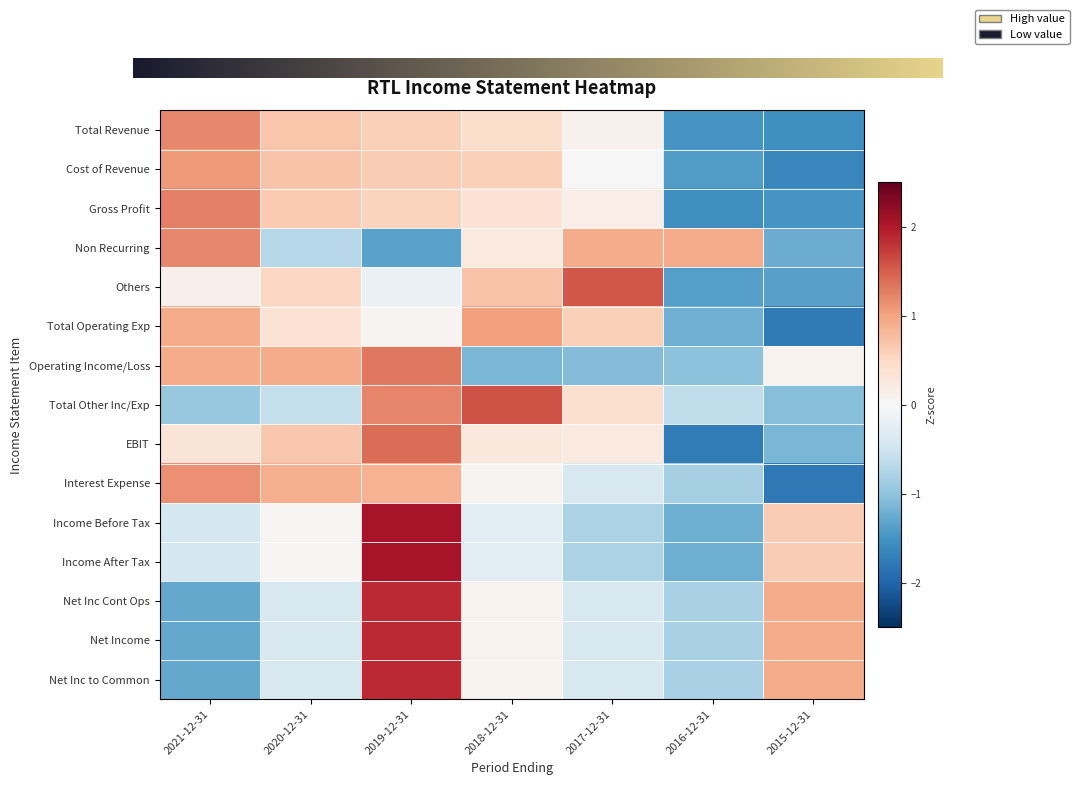

The Cost of Revenue series shows 1.0 at 2020-12-31. True or false?

False